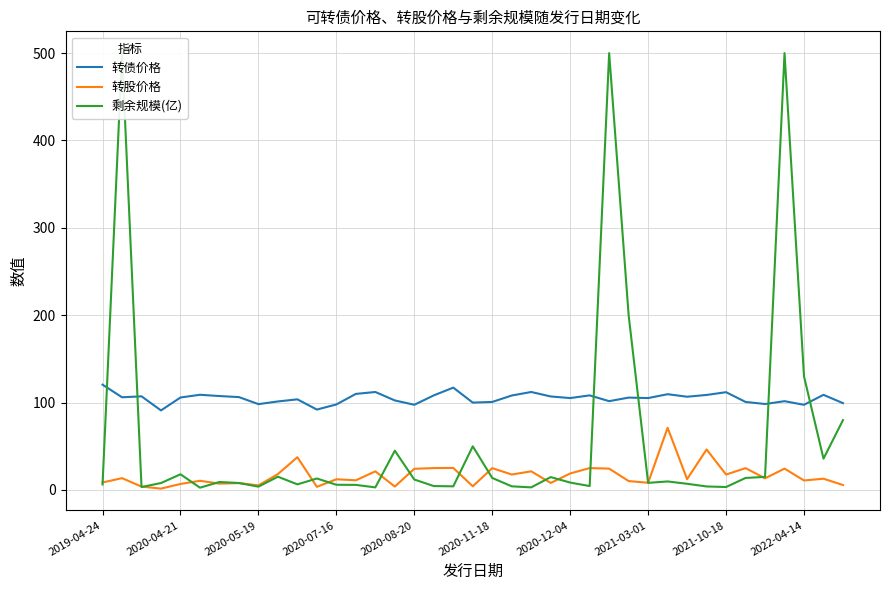

What is the sum of the 转股价格 values at 29 and 27?

81.5